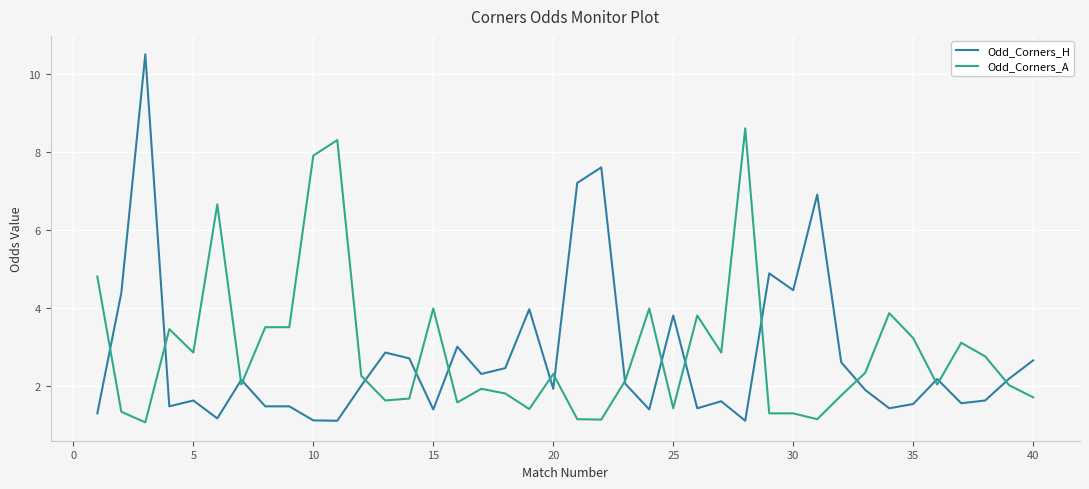

What is the greatest value displayed?

10.5